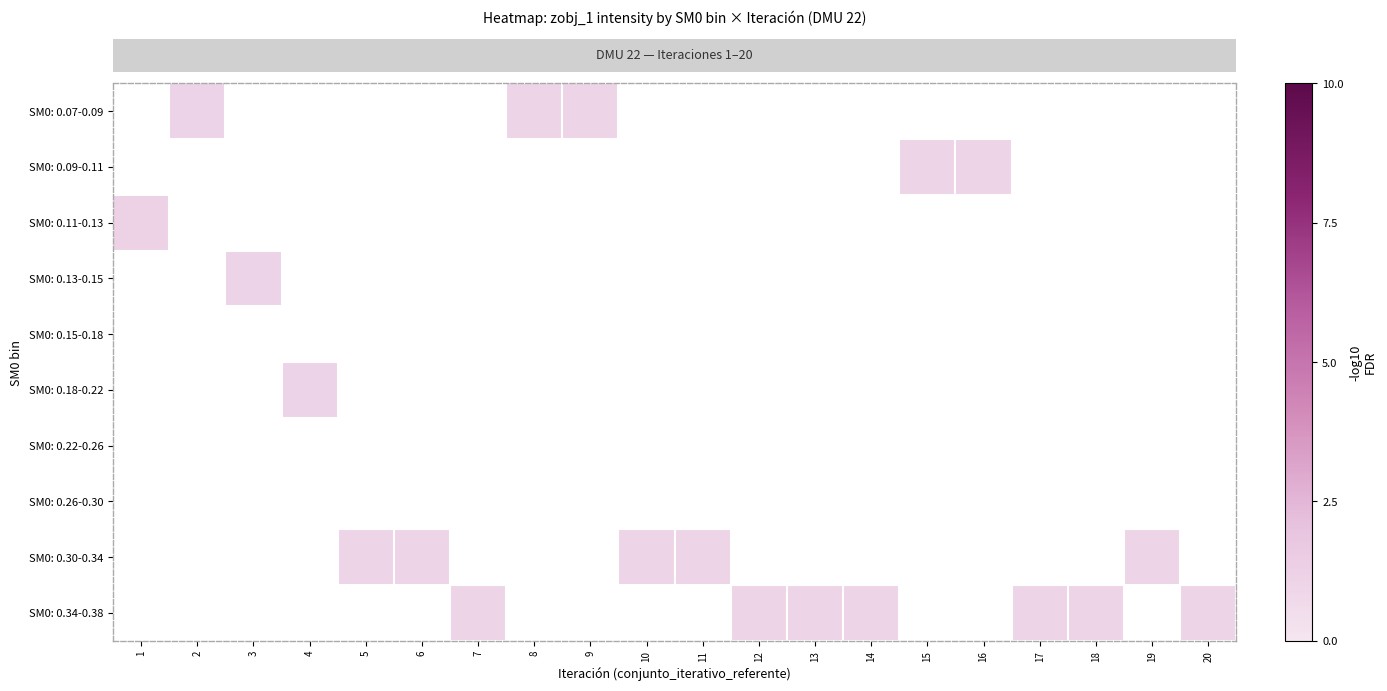

Which has a higher value, 4 or 16?

16